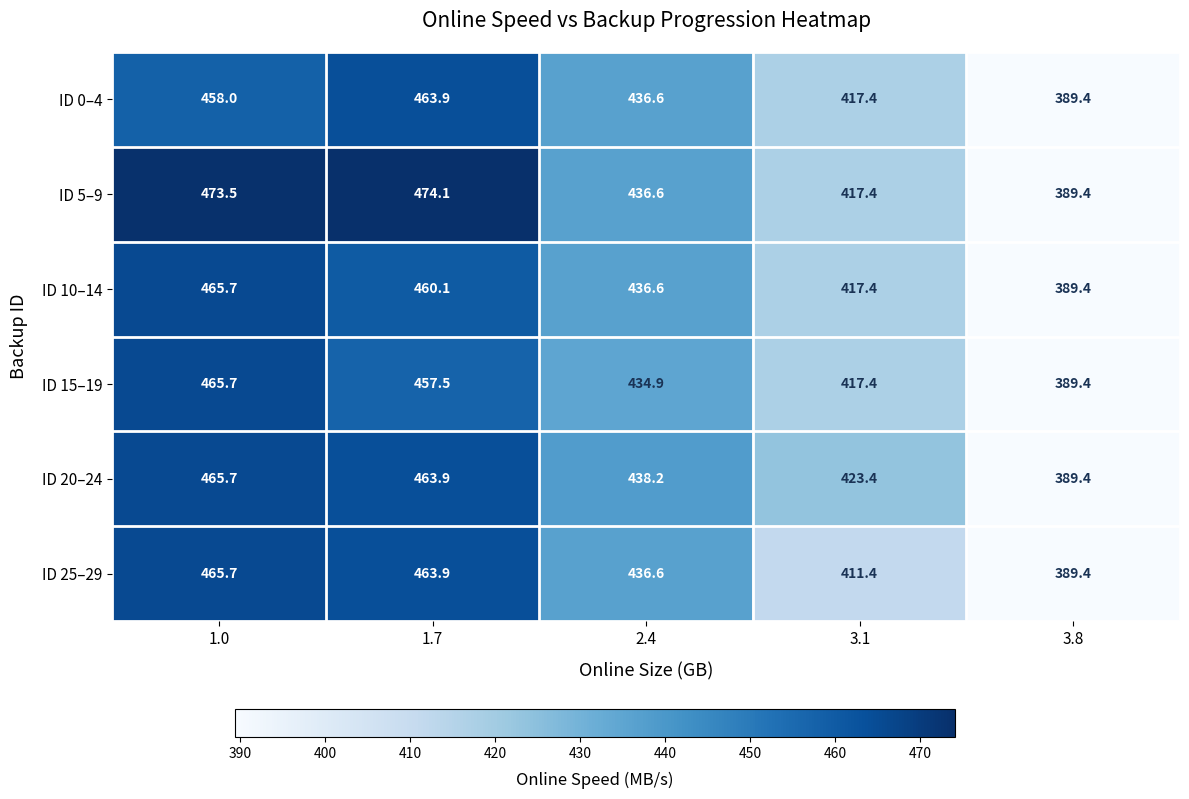

Rank the categories by ID 0–4 value from lowest to highest.

3.8, 3.1, 2.4, 1.0, 1.7